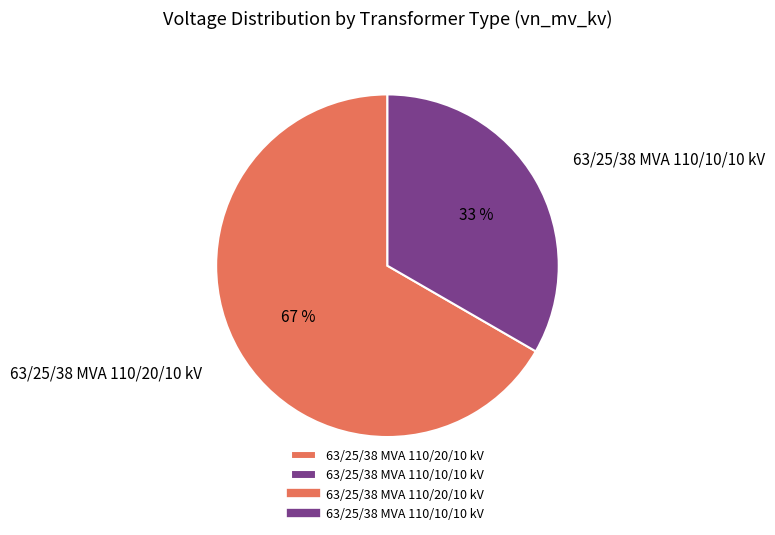

What is the largest slice in the pie chart?

63/25/38 MVA 110/20/10 kV